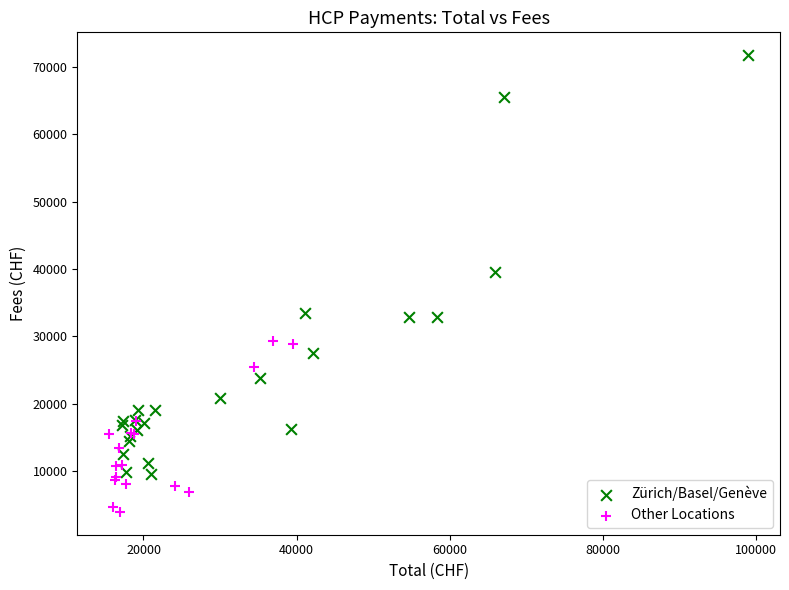

Which series reaches the maximum Y coordinate?

Zürich/Basel/Genève